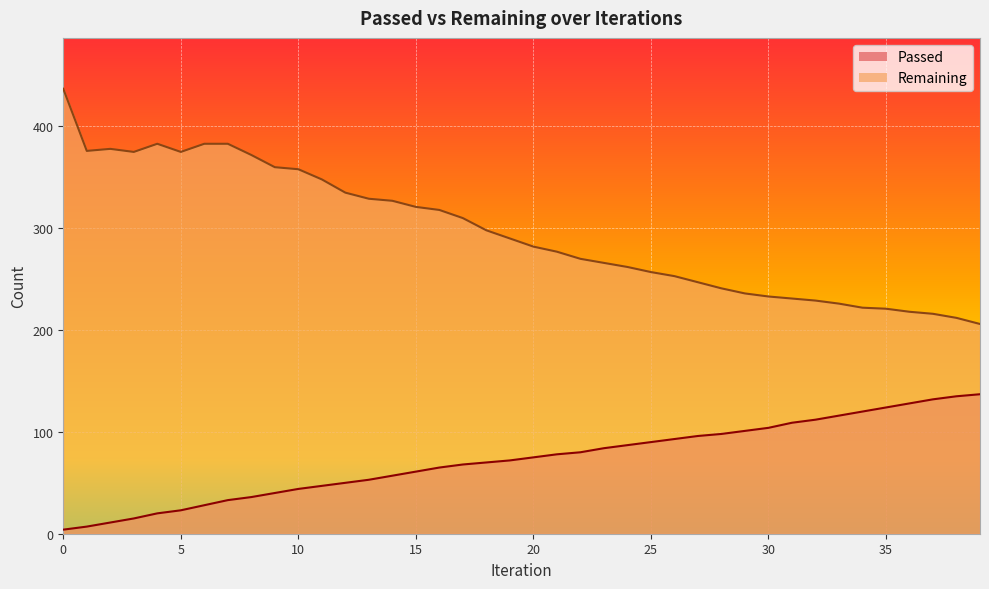

Read the Remaining value at 10, to the nearest 50.

350